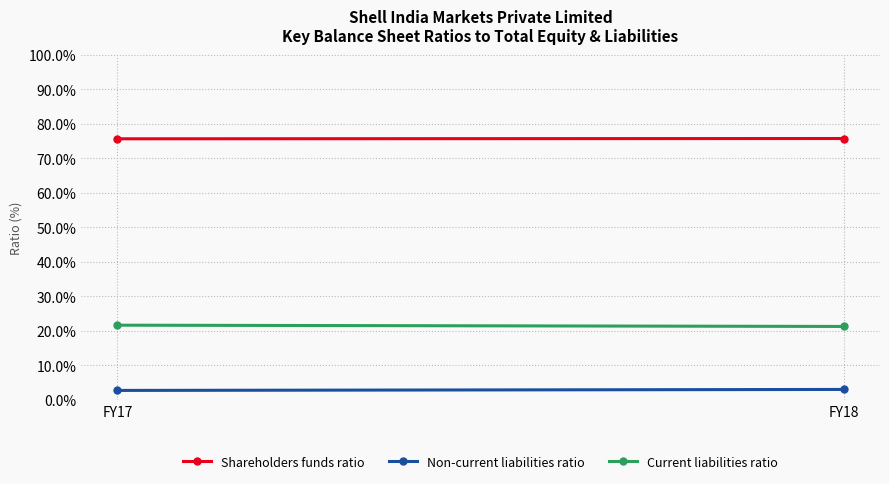

Which series has the widest spread of values?

Current liabilities ratio